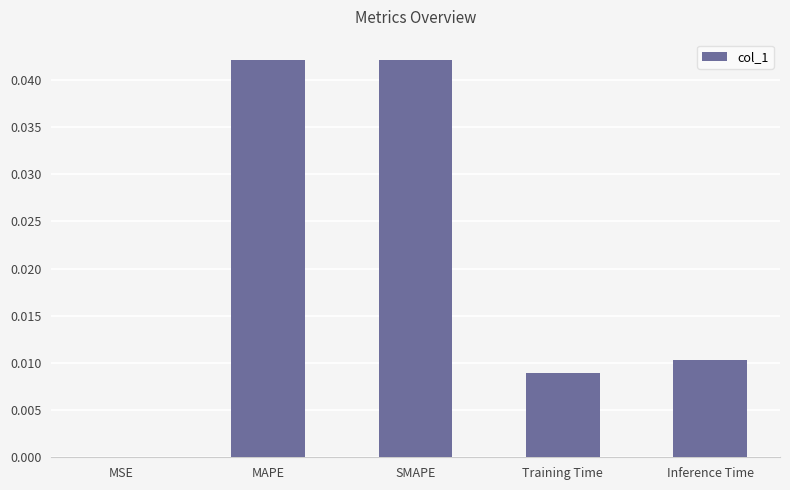

True or false: the data shows 0.0 at SMAPE.

True